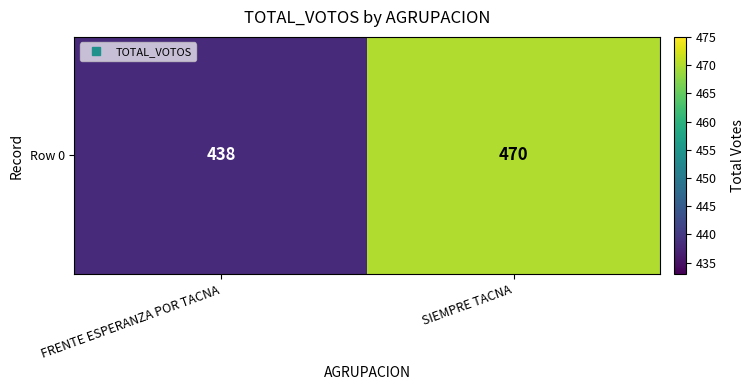

Reading left to right, transcribe all the data shown in this chart.

FRENTE ESPERANZA POR TACNA=438	SIEMPRE TACNA=470